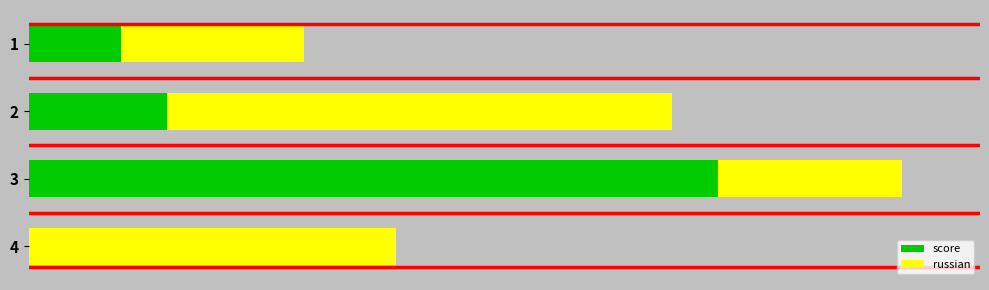

At how many categories does at least one series exceed 27?

2